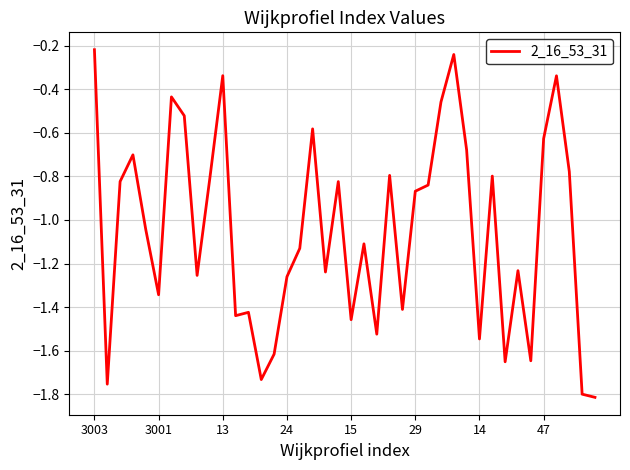

What is the difference between the maximum and minimum values?

1.6